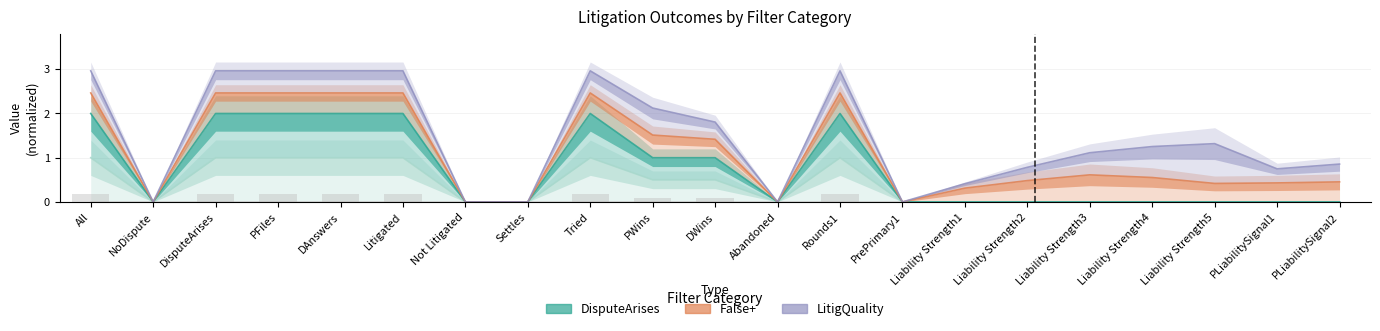

Reading right to left, extract all data points from this chart.

NoDispute: PLiabilitySignal2=0.0	PLiabilitySignal1=0.0	Liability Strength5=0.0	Liability Strength4=0.0	Liability Strength3=0.0	Liability Strength2=0.0	Liability Strength1=0.0	PrePrimary1=0.0	Rounds1=0.0	Abandoned=0.0	DWins=0.0	PWins=0.0	Tried=0.0	Settles=0.0	Not Litigated=0.0	Litigated=0.0	DAnswers=0.0	PFiles=0.0	DisputeArises=0.0	NoDispute=0.0	All=0.0
All: PLiabilitySignal2=0.0	PLiabilitySignal1=0.0	Liability Strength5=0.0	Liability Strength4=0.0	Liability Strength3=0.0	Liability Strength2=0.0	Liability Strength1=0.0	PrePrimary1=0.0	Rounds1=1.0	Abandoned=0.0	DWins=0.5	PWins=0.5	Tried=1.0	Settles=0.0	Not Litigated=0.0	Litigated=1.0	DAnswers=1.0	PFiles=1.0	DisputeArises=1.0	NoDispute=0.0	All=1.0
DisputeArises: PLiabilitySignal2=0.0	PLiabilitySignal1=0.0	Liability Strength5=0.0	Liability Strength4=0.0	Liability Strength3=0.0	Liability Strength2=0.0	Liability Strength1=0.0	PrePrimary1=0.0	Rounds1=2.0	Abandoned=0.0	DWins=1.0	PWins=1.0	Tried=2.0	Settles=0.0	Not Litigated=0.0	Litigated=2.0	DAnswers=2.0	PFiles=2.0	DisputeArises=2.0	NoDispute=0.0	All=2.0
False+: PLiabilitySignal2=0.5	PLiabilitySignal1=0.4	Liability Strength5=0.4	Liability Strength4=0.6	Liability Strength3=0.6	Liability Strength2=0.5	Liability Strength1=0.3	PrePrimary1=0.0	Rounds1=2.5	Abandoned=0.0	DWins=1.4	PWins=1.5	Tried=2.5	Settles=0.0	Not Litigated=0.0	Litigated=2.5	DAnswers=2.5	PFiles=2.5	DisputeArises=2.5	NoDispute=0.0	All=2.5
LitigQuality: PLiabilitySignal2=0.9	PLiabilitySignal1=0.7	Liability Strength5=1.3	Liability Strength4=1.3	Liability Strength3=1.1	Liability Strength2=0.8	Liability Strength1=0.4	PrePrimary1=0.0	Rounds1=3.0	Abandoned=0.0	DWins=1.8	PWins=2.1	Tried=3.0	Settles=0.0	Not Litigated=0.0	Litigated=3.0	DAnswers=3.0	PFiles=3.0	DisputeArises=3.0	NoDispute=0.0	All=3.0